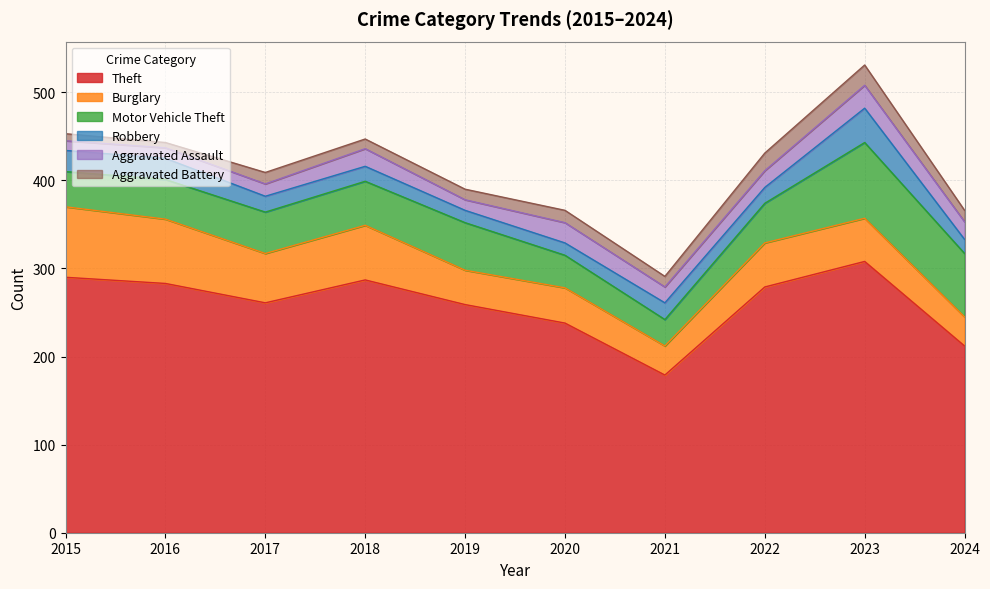

What is the value of the Burglary point at the 8th from the left?

50